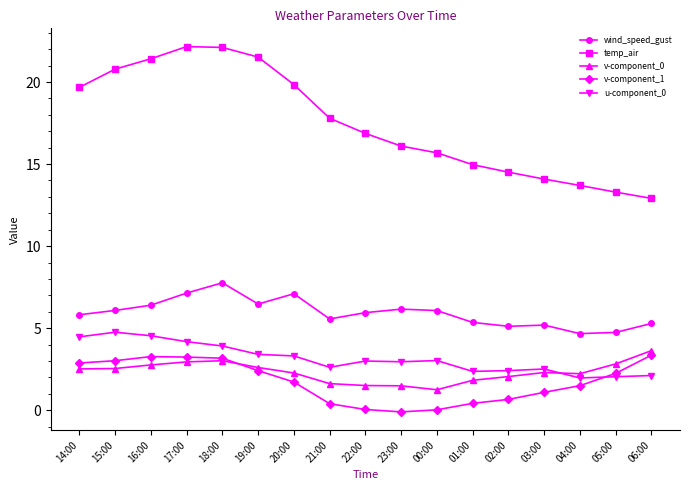

What is the sum of the wind_speed_gust values at 15:00 and 01:00?

11.4